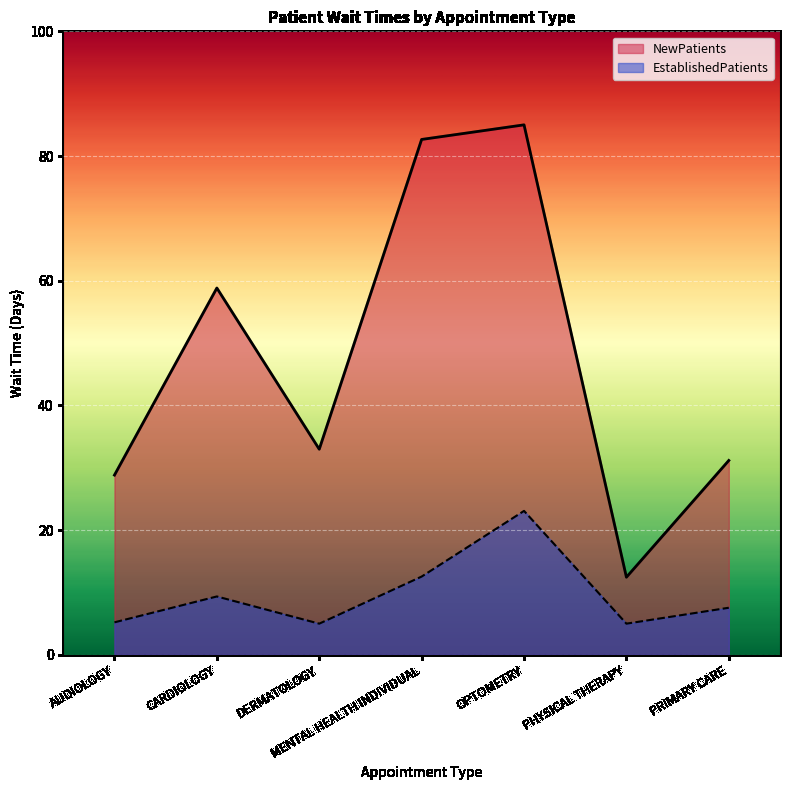

Rank the series at DERMATOLOGY from lowest to highest value.

EstablishedPatients, NewPatients